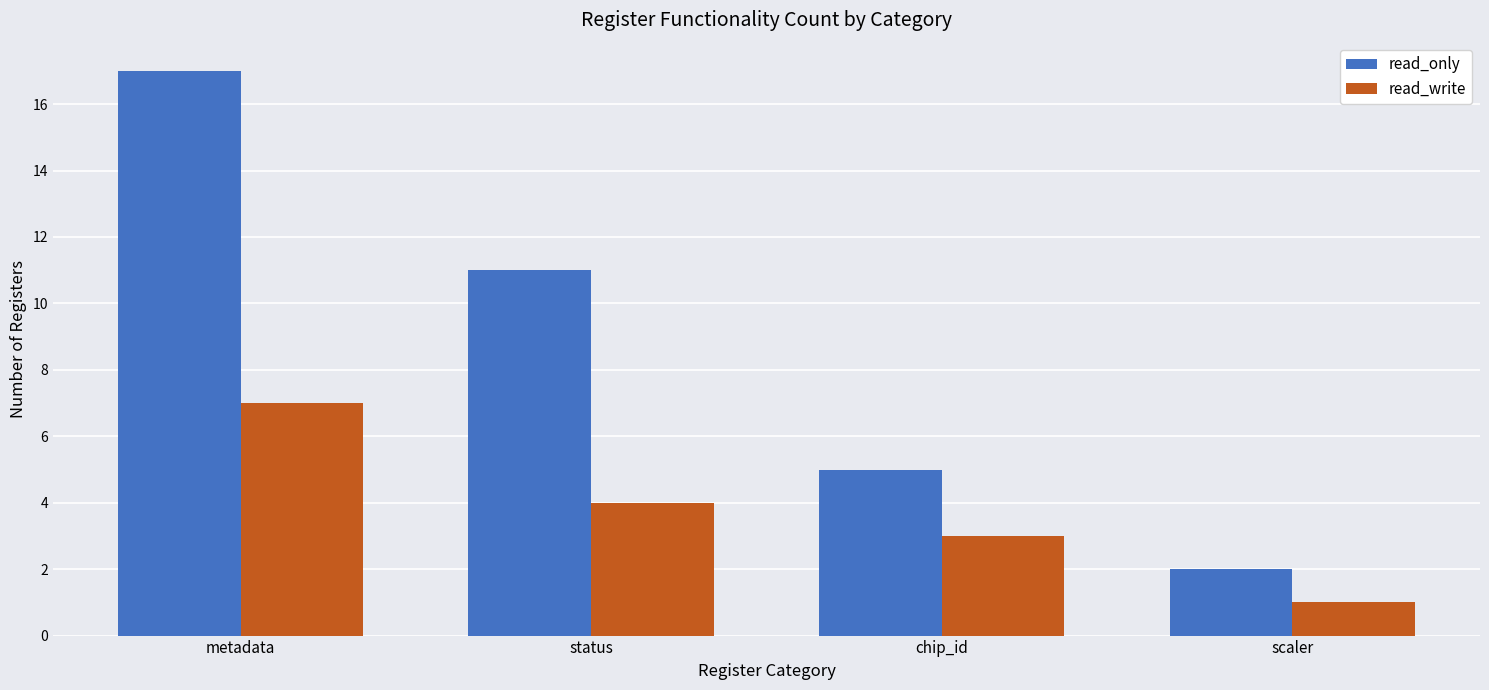

Reading left to right, extract all data points from this chart.

read_only: 17	11	5	2
read_write: 7	4	3	1